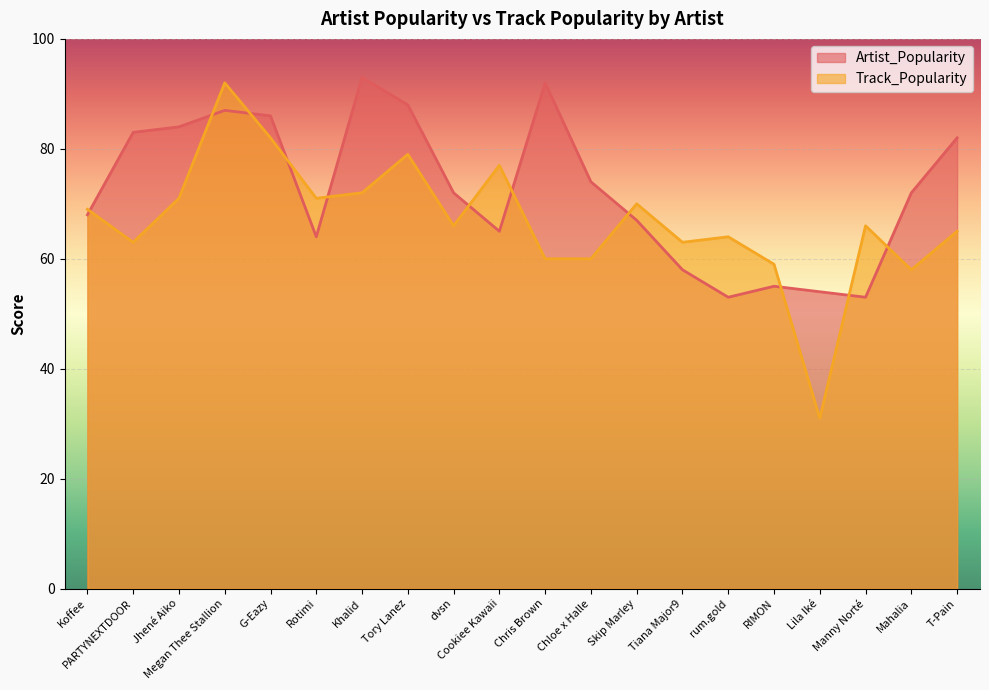

In Track_Popularity, how many points are lower than both neighbors (excluding endpoints)?

6